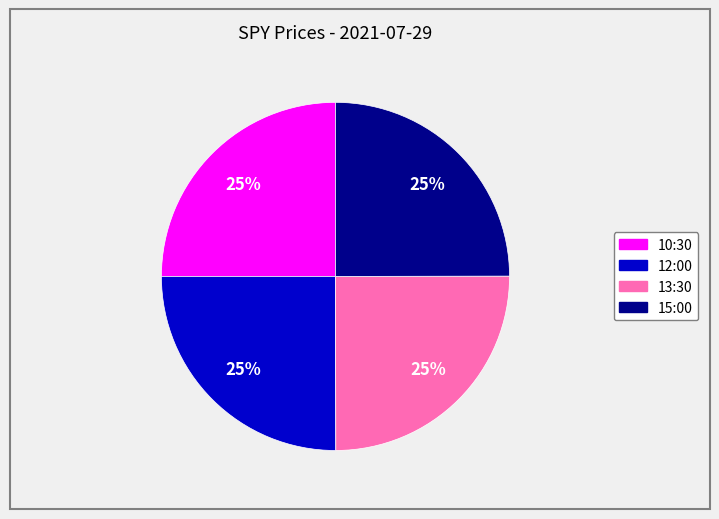

To the nearest percent, what is the combined percentage of 13:30 and 12:00?

50%